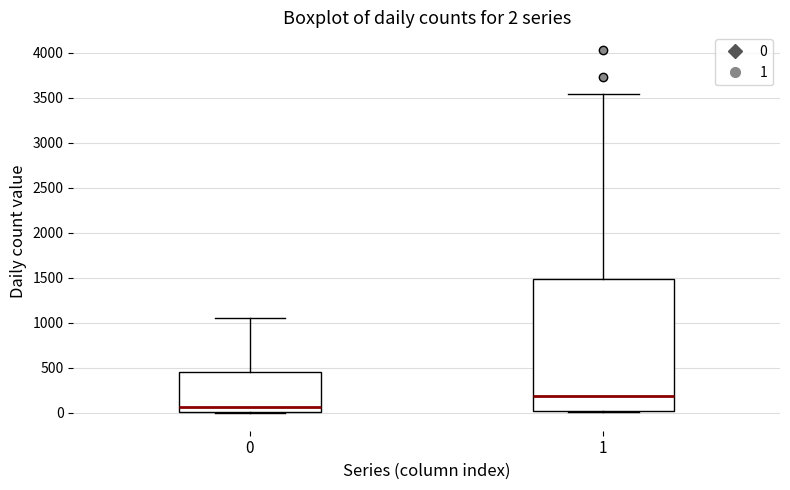

Comparing the boxes themselves (not the whiskers), which one is the tallest?

1